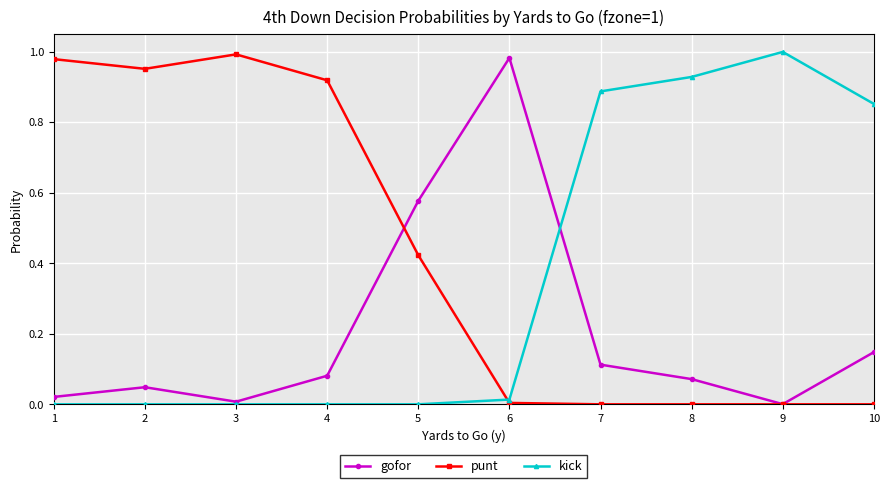

List the series in order of their overall mean, highest first.

punt, kick, gofor